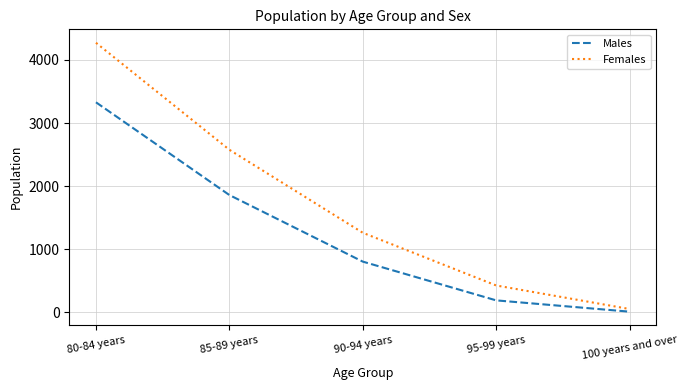

Reading left to right, list all the values displayed in this chart.

Males: 3328	1859	804	190	11
Females: 4271	2576	1261	426	53